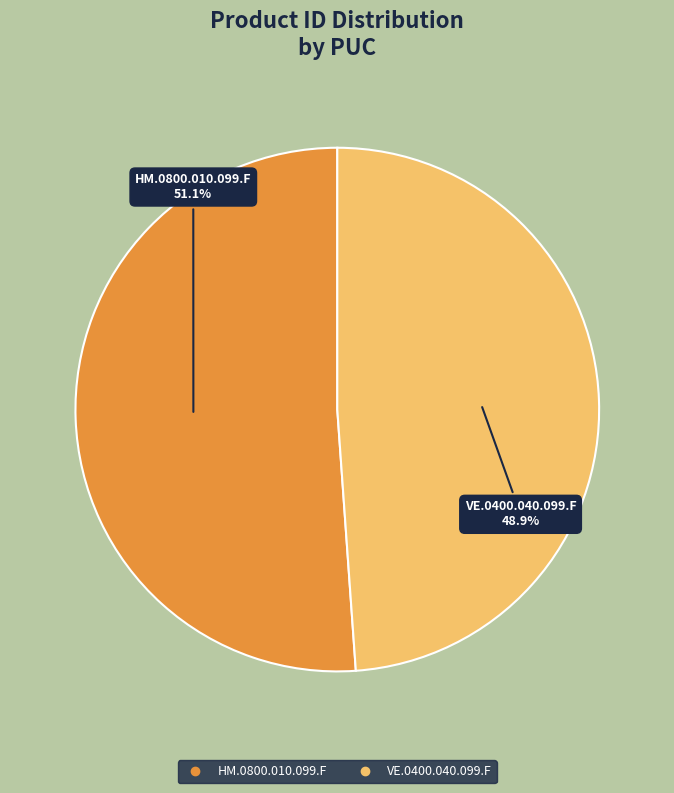

To the nearest percent, what is the average slice percentage?

50%